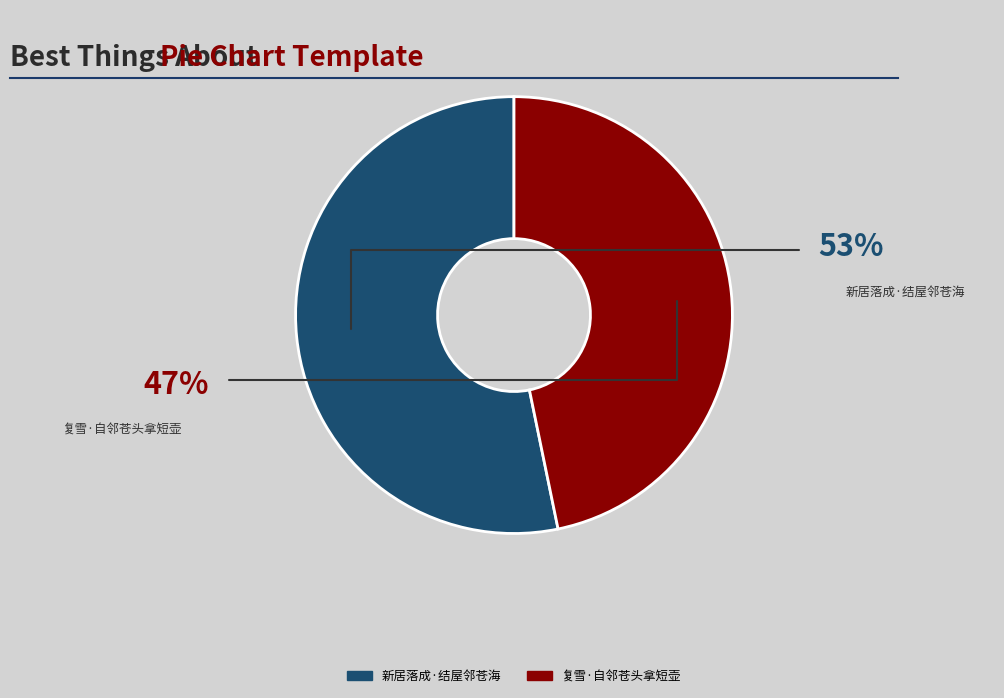

Which category has the biggest portion of the pie?

新居落成·结屋邻苍海